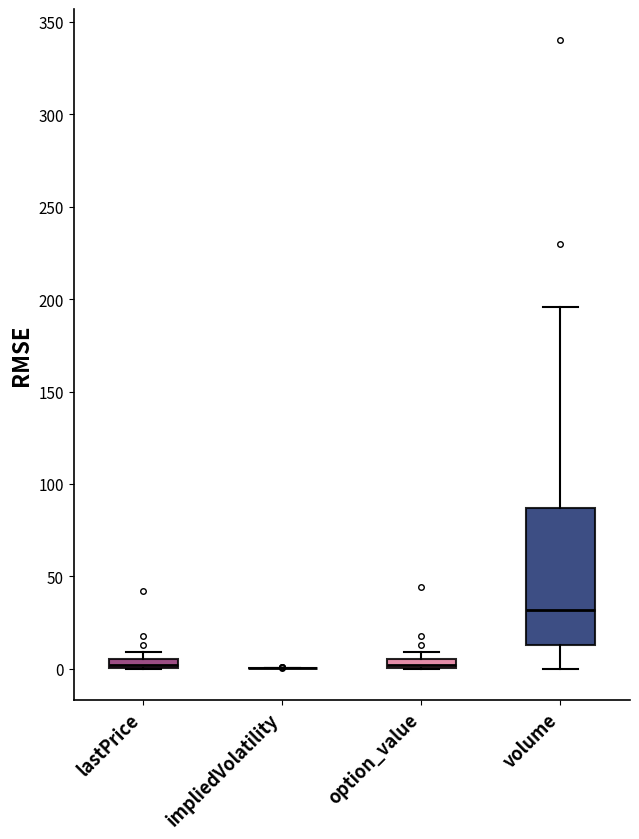

Where is the upper edge of the box for lastPrice on the y-axis? The values are not printed on the chart, so give them approximately, as read against the axis.

5